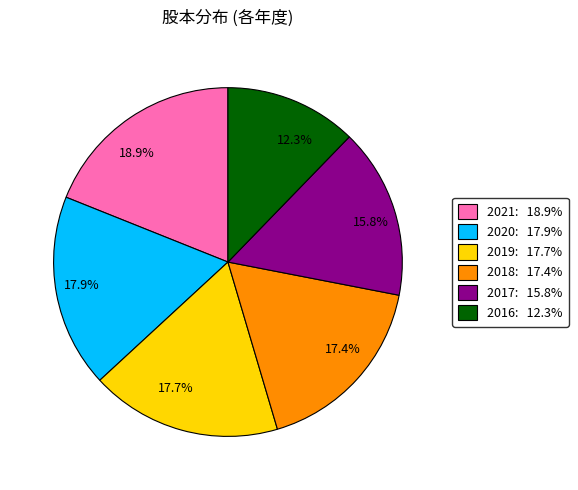

How many slices are in this pie chart?

6